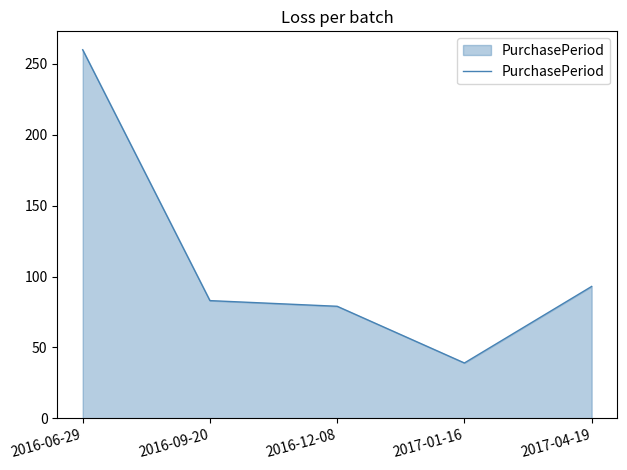

List the labels in order of value, smallest first.

2017-01-16, 2016-12-08, 2016-09-20, 2017-04-19, 2016-06-29